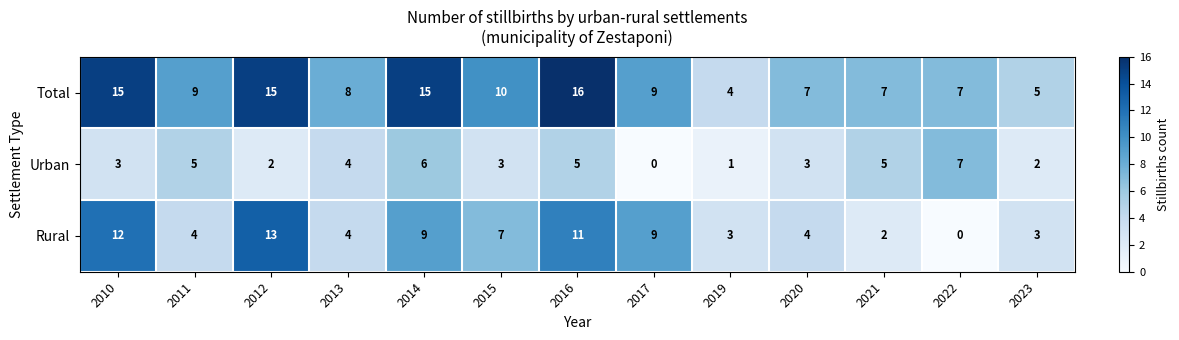

List the series in order of their peak value, lowest first.

Urban, Rural, Total